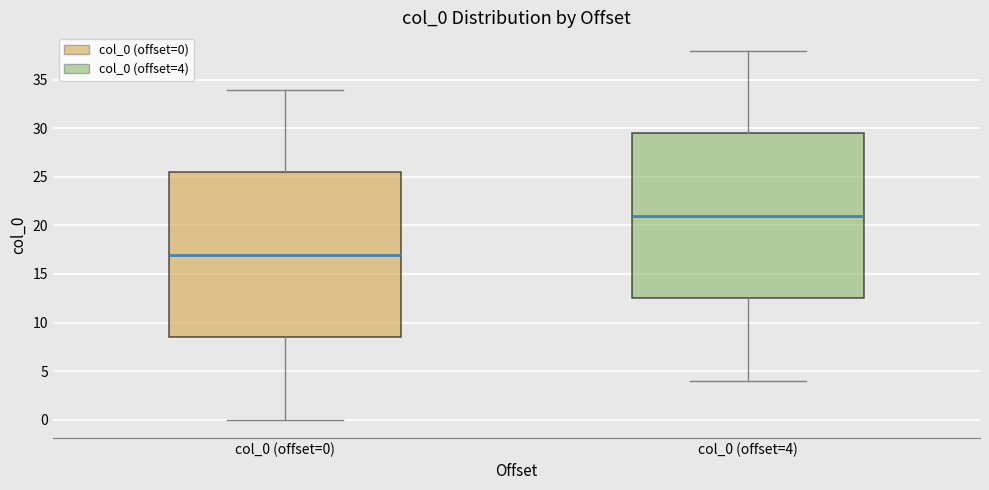

Reading left to right, transcribe this box plot: for each box, give where its median line is, the range the box spans, and where its two whiskers end, as read against the y-axis. The values are not printed on the chart, so give them approximately, as read against the axis.

col_0 (offset=0): median 17.0, box 8.5 to 25.5, whiskers 0.0 to 34.0
col_0 (offset=4): median 21.0, box 12.5 to 29.5, whiskers 4.0 to 38.0